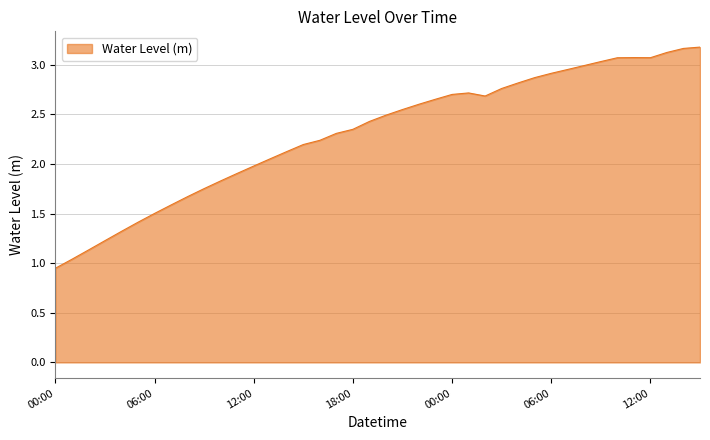

What is the greatest value displayed?

3.2